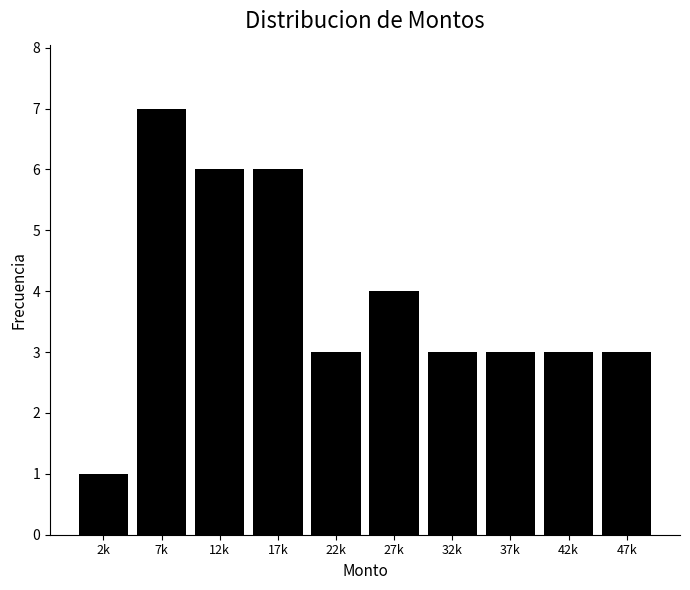

Reading left to right, list all the values displayed in this chart.

1	7	6	6	3	4	3	3	3	3